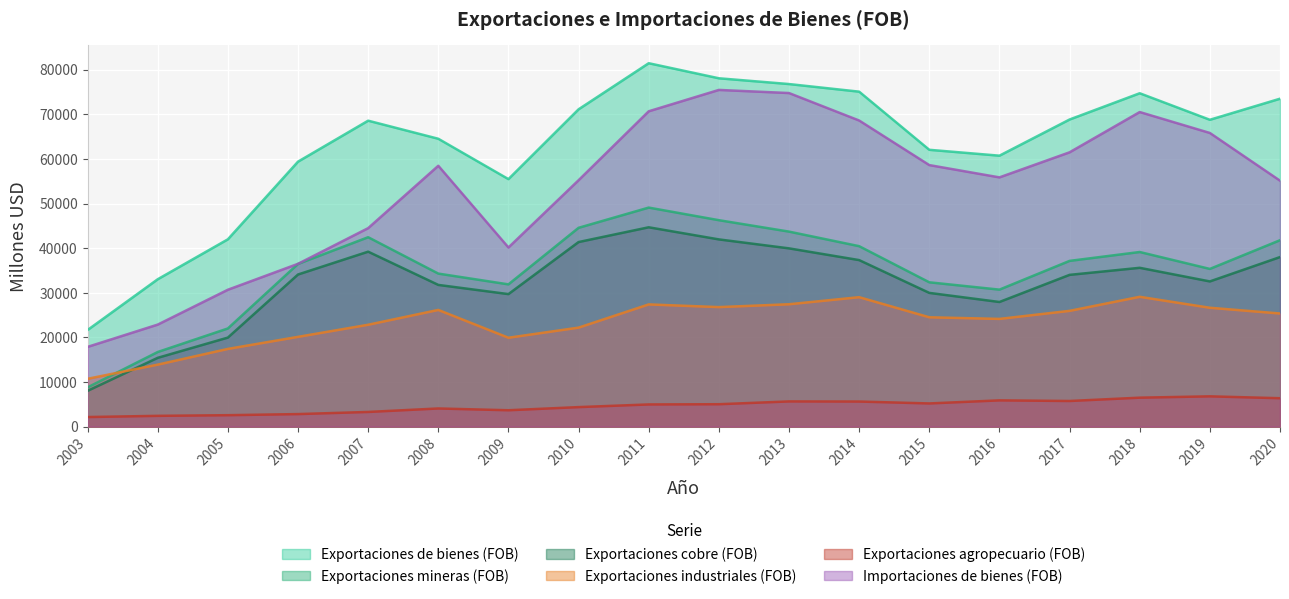

What is the average value of the Exportaciones de bienes (FOB) series?

63086